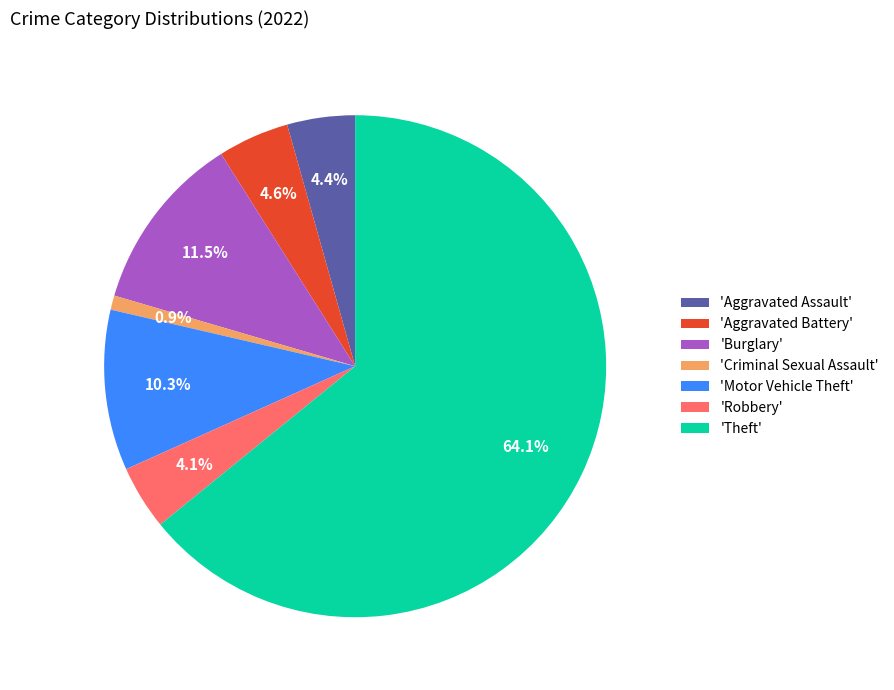

To the nearest percent, what is the average slice percentage?

14%